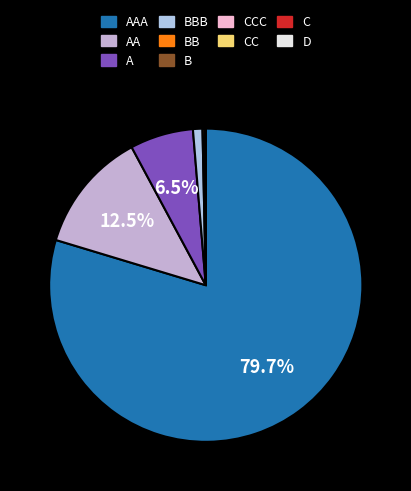

To the nearest percent, what is the average slice percentage?

10%